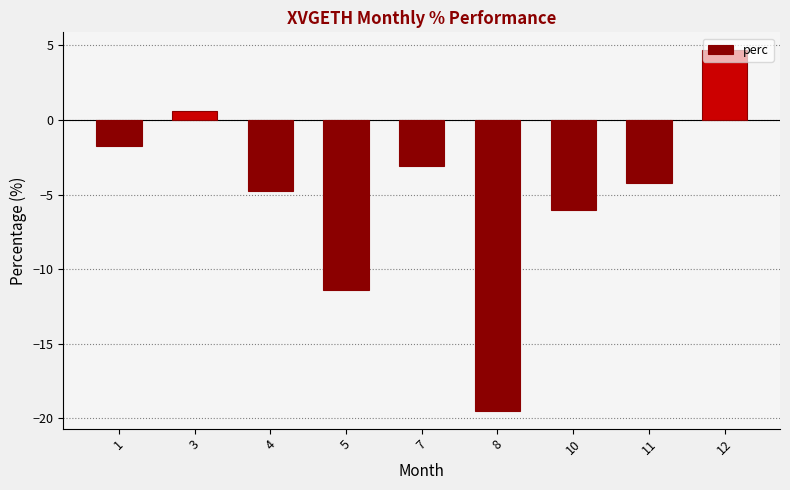

The chart shows a value of -1.2 at 10. True or false?

False